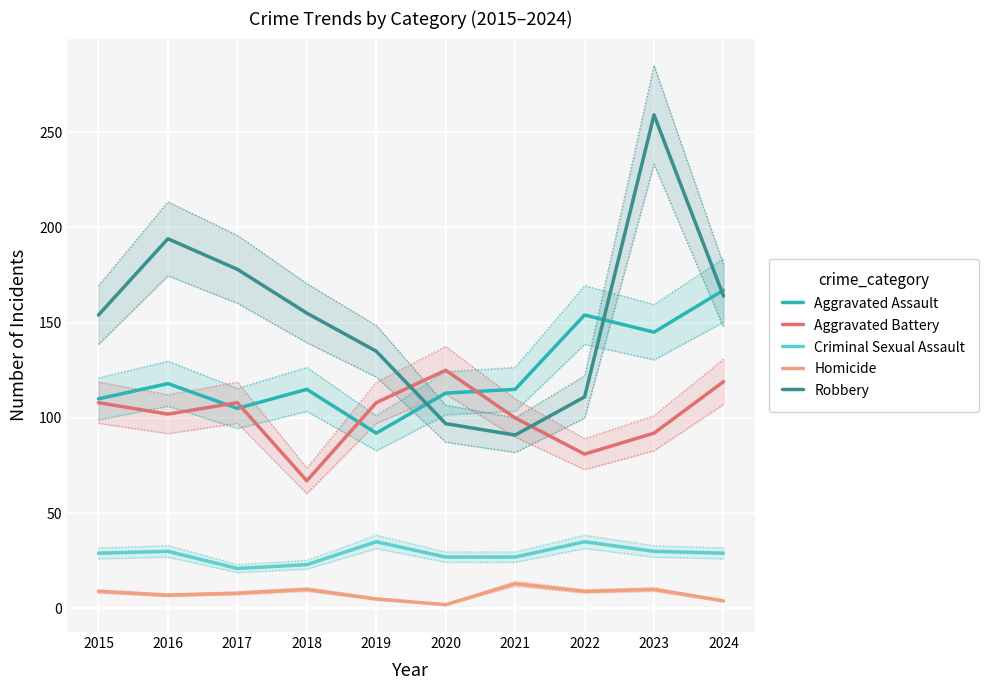

How many interior local peaks does the Homicide series have?

3